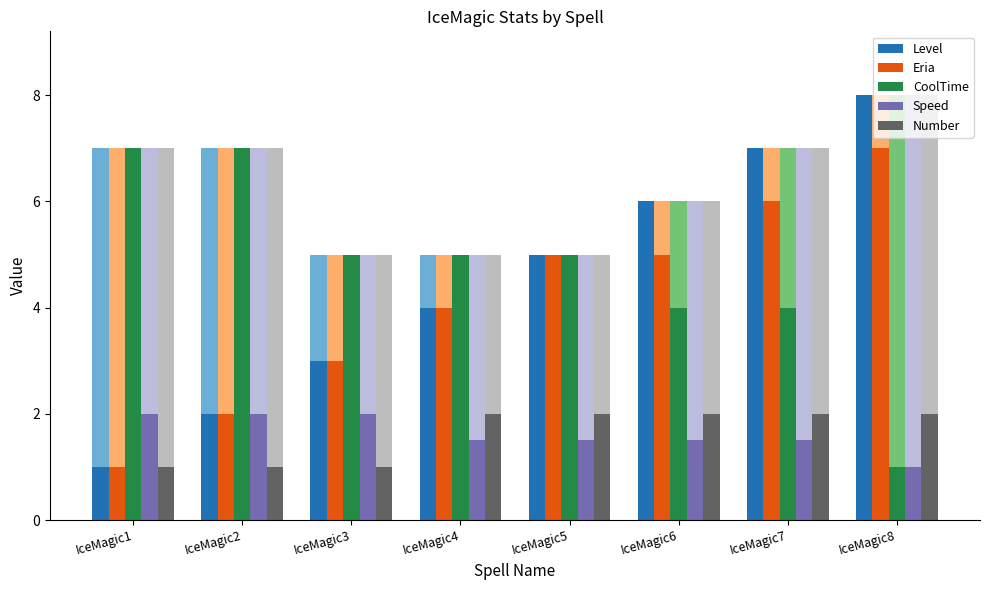

How many distinct data groups are displayed?

5